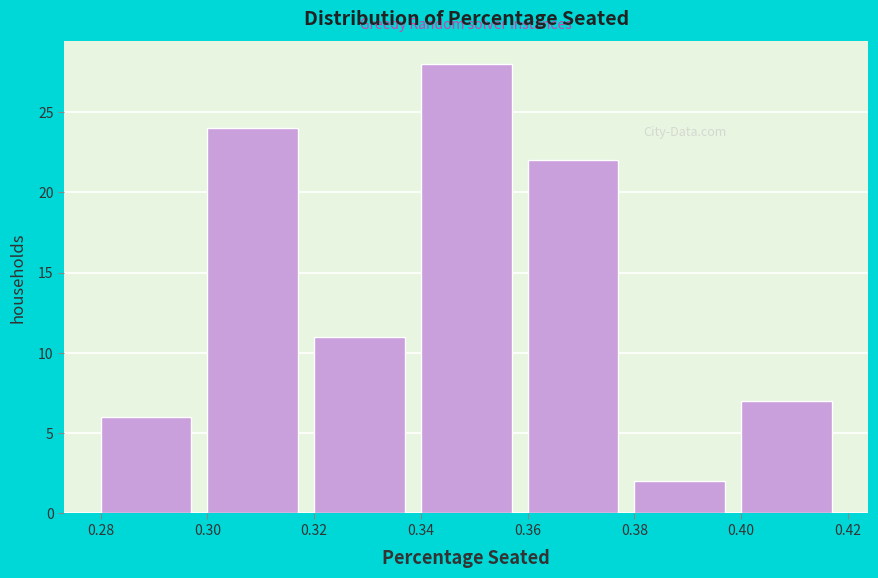

How tall is the bar that spans 0.40 to 0.42 on the x-axis? The values are not printed on the chart, so give them approximately, as read against the axis.

7